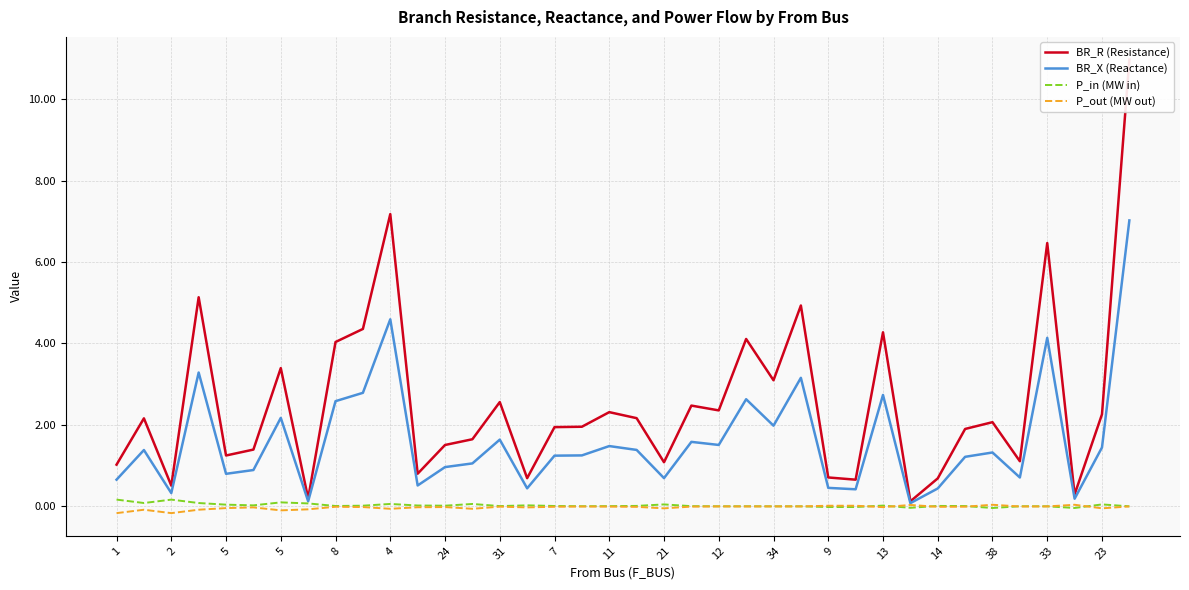

What is the difference between the maximum and minimum values in the P_in (MW in) series?

0.2